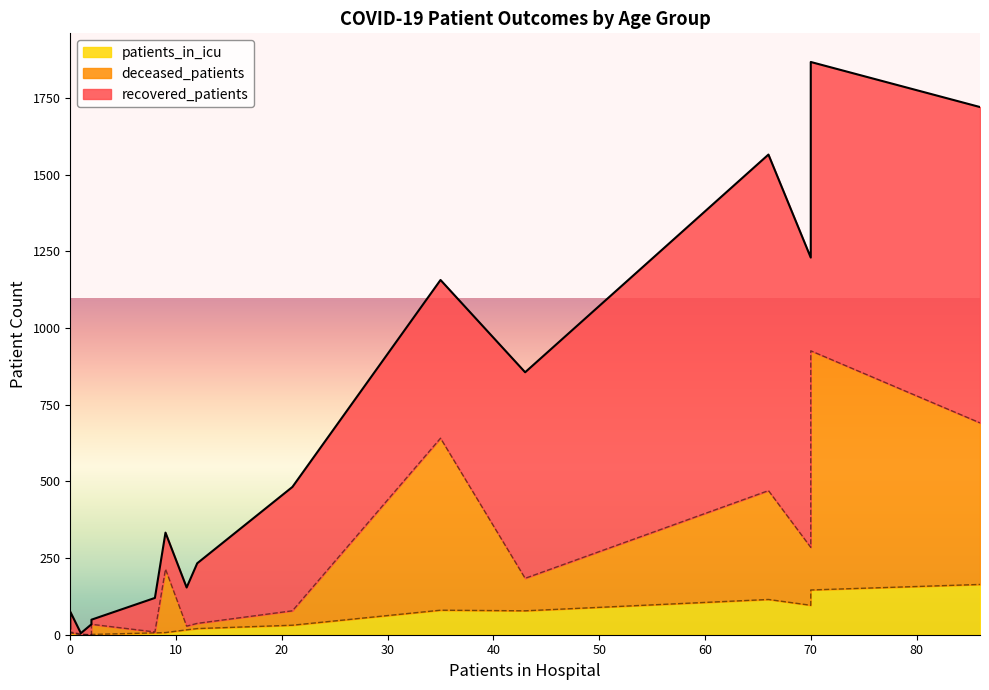

What is the sum of all patients_in_icu values?

767